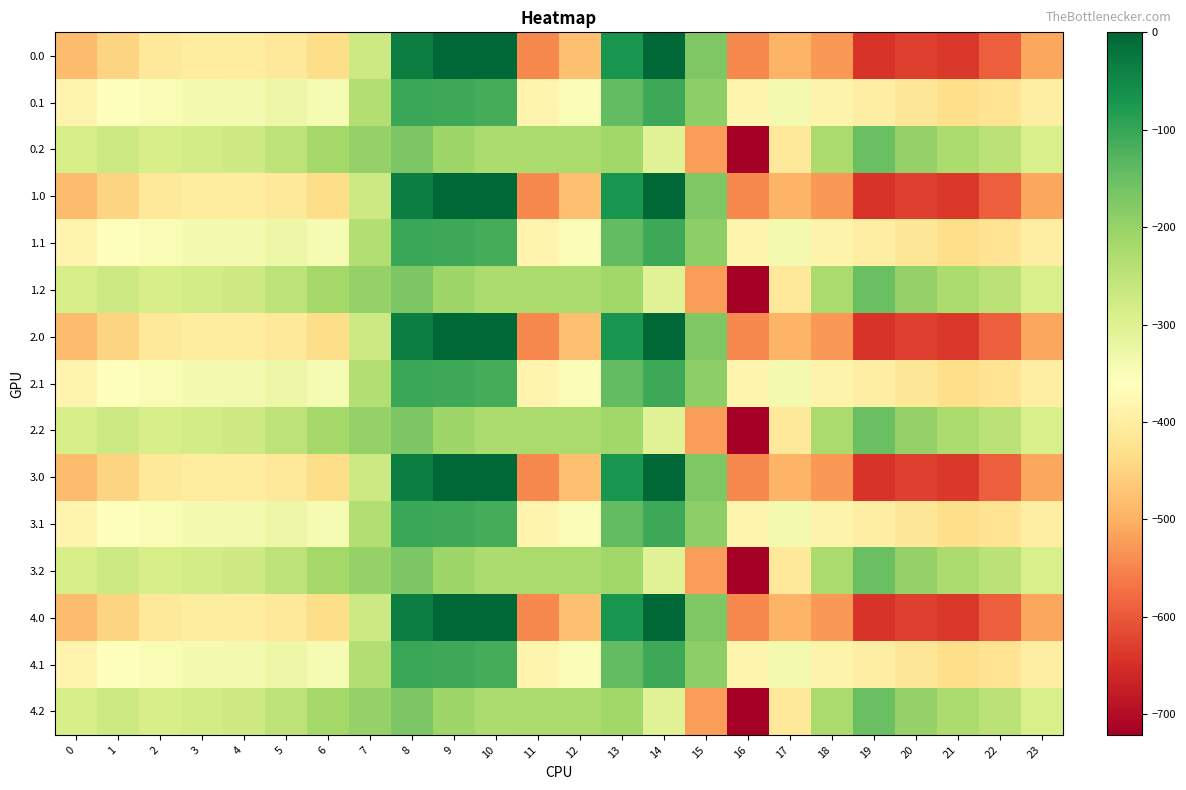

Reading left to right, list all the values displayed in this chart.

0.0: 0=-482.0	1=-449.5	2=-410.3	3=-404.4	4=-404.9	5=-410.8	6=-435.0	7=-270.7	8=-35.0	9=0.0	10=0.0	11=-544.3	12=-477.2	13=-70.2	14=-0.3	15=-172.8	16=-545.4	17=-493.8	18=-529.6	19=-644.5	20=-629.9	21=-638.4	22=-592.3	23=-511.3
0.1: 0=-384.6	1=-361.1	2=-347.9	3=-342.7	4=-339.6	5=-329.5	6=-345.2	7=-234.9	8=-102.3	9=-104.8	10=-114.0	11=-384.7	12=-350.8	13=-141.2	14=-105.5	15=-190.4	16=-380.5	17=-340.1	18=-388.5	19=-399.7	20=-414.5	21=-432.4	22=-419.9	23=-399.4
0.2: 0=-287.1	1=-272.7	2=-285.5	3=-281.0	4=-274.4	5=-248.1	6=-216.4	7=-199.0	8=-169.5	9=-209.6	10=-228.0	11=-225.2	12=-224.3	13=-212.2	14=-301.9	15=-522.2	16=-721.2	17=-409.5	18=-223.1	19=-151.1	20=-199.2	21=-226.4	22=-247.4	23=-287.5
1.0: 0=-482.0	1=-449.5	2=-410.3	3=-404.4	4=-404.9	5=-410.8	6=-435.0	7=-270.7	8=-35.0	9=0.0	10=0.0	11=-544.3	12=-477.2	13=-70.2	14=-0.3	15=-172.8	16=-545.4	17=-493.8	18=-529.6	19=-644.5	20=-629.9	21=-638.4	22=-592.3	23=-511.3
1.1: 0=-384.6	1=-361.1	2=-347.9	3=-342.7	4=-339.6	5=-329.5	6=-345.2	7=-234.9	8=-102.3	9=-104.8	10=-114.0	11=-384.7	12=-350.8	13=-141.2	14=-105.5	15=-190.4	16=-380.5	17=-340.1	18=-388.5	19=-399.7	20=-414.5	21=-432.4	22=-419.9	23=-399.4
1.2: 0=-287.1	1=-272.7	2=-285.5	3=-281.0	4=-274.4	5=-248.1	6=-216.4	7=-199.0	8=-169.5	9=-209.6	10=-228.0	11=-225.2	12=-224.3	13=-212.2	14=-301.9	15=-522.2	16=-721.2	17=-409.5	18=-223.1	19=-151.1	20=-199.2	21=-226.4	22=-247.4	23=-287.5
2.0: 0=-482.0	1=-449.5	2=-410.3	3=-404.4	4=-404.9	5=-410.8	6=-435.0	7=-270.7	8=-35.0	9=0.0	10=0.0	11=-544.3	12=-477.2	13=-70.2	14=-0.3	15=-172.8	16=-545.4	17=-493.8	18=-529.6	19=-644.5	20=-629.9	21=-638.4	22=-592.3	23=-511.3
2.1: 0=-384.6	1=-361.1	2=-347.9	3=-342.7	4=-339.6	5=-329.5	6=-345.2	7=-234.9	8=-102.3	9=-104.8	10=-114.0	11=-384.7	12=-350.8	13=-141.2	14=-105.5	15=-190.4	16=-380.5	17=-340.1	18=-388.5	19=-399.7	20=-414.5	21=-432.4	22=-419.9	23=-399.4
2.2: 0=-287.1	1=-272.7	2=-285.5	3=-281.0	4=-274.4	5=-248.1	6=-216.4	7=-199.0	8=-169.5	9=-209.6	10=-228.0	11=-225.2	12=-224.3	13=-212.2	14=-301.9	15=-522.2	16=-721.2	17=-409.5	18=-223.1	19=-151.1	20=-199.2	21=-226.4	22=-247.4	23=-287.5
3.0: 0=-482.0	1=-449.5	2=-410.3	3=-404.4	4=-404.9	5=-410.8	6=-435.0	7=-270.7	8=-35.0	9=0.0	10=0.0	11=-544.3	12=-477.2	13=-70.2	14=-0.3	15=-172.8	16=-545.4	17=-493.8	18=-529.6	19=-644.5	20=-629.9	21=-638.4	22=-592.3	23=-511.3
3.1: 0=-384.6	1=-361.1	2=-347.9	3=-342.7	4=-339.6	5=-329.5	6=-345.2	7=-234.9	8=-102.3	9=-104.8	10=-114.0	11=-384.7	12=-350.8	13=-141.2	14=-105.5	15=-190.4	16=-380.5	17=-340.1	18=-388.5	19=-399.7	20=-414.5	21=-432.4	22=-419.9	23=-399.4
3.2: 0=-287.1	1=-272.7	2=-285.5	3=-281.0	4=-274.4	5=-248.1	6=-216.4	7=-199.0	8=-169.5	9=-209.6	10=-228.0	11=-225.2	12=-224.3	13=-212.2	14=-301.9	15=-522.2	16=-721.2	17=-409.5	18=-223.1	19=-151.1	20=-199.2	21=-226.4	22=-247.4	23=-287.5
4.0: 0=-482.0	1=-449.5	2=-410.3	3=-404.4	4=-404.9	5=-410.8	6=-435.0	7=-270.7	8=-35.0	9=0.0	10=0.0	11=-544.3	12=-477.2	13=-70.2	14=-0.3	15=-172.8	16=-545.4	17=-493.8	18=-529.6	19=-644.5	20=-629.9	21=-638.4	22=-592.3	23=-511.3
4.1: 0=-384.6	1=-361.1	2=-347.9	3=-342.7	4=-339.6	5=-329.5	6=-345.2	7=-234.9	8=-102.3	9=-104.8	10=-114.0	11=-384.7	12=-350.8	13=-141.2	14=-105.5	15=-190.4	16=-380.5	17=-340.1	18=-388.5	19=-399.7	20=-414.5	21=-432.4	22=-419.9	23=-399.4
4.2: 0=-287.1	1=-272.7	2=-285.5	3=-281.0	4=-274.4	5=-248.1	6=-216.4	7=-199.0	8=-169.5	9=-209.6	10=-228.0	11=-225.2	12=-224.3	13=-212.2	14=-301.9	15=-522.2	16=-721.2	17=-409.5	18=-223.1	19=-151.1	20=-199.2	21=-226.4	22=-247.4	23=-287.5